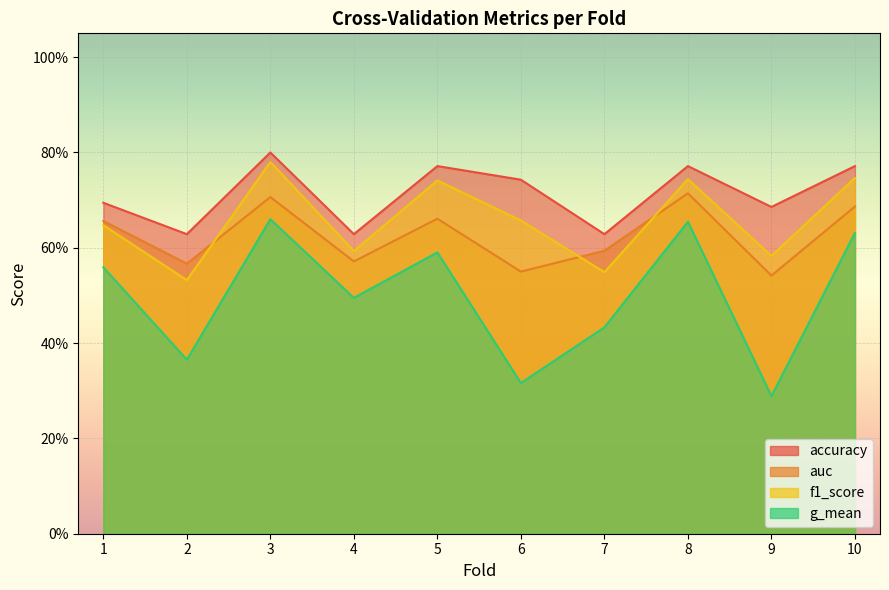

What is the sum of all auc values?

6.2